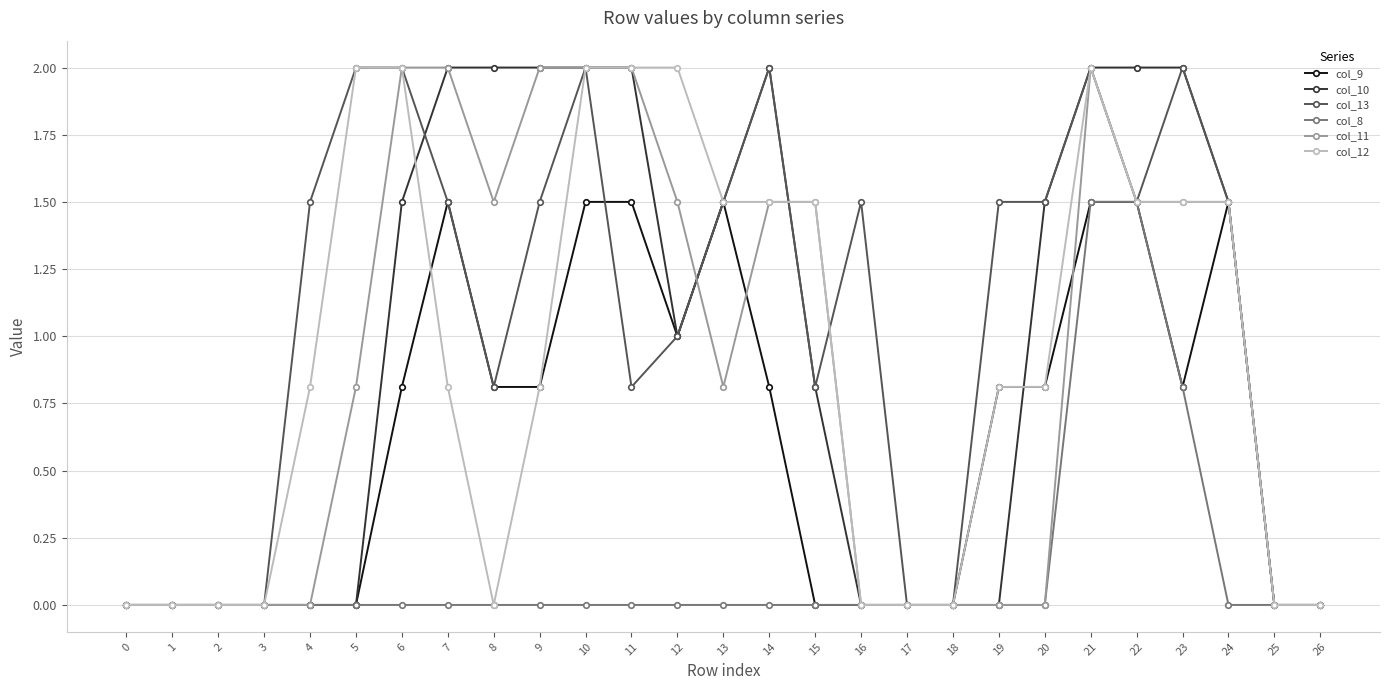

True or false: col_11 has a value of 1.5 at 14.

True